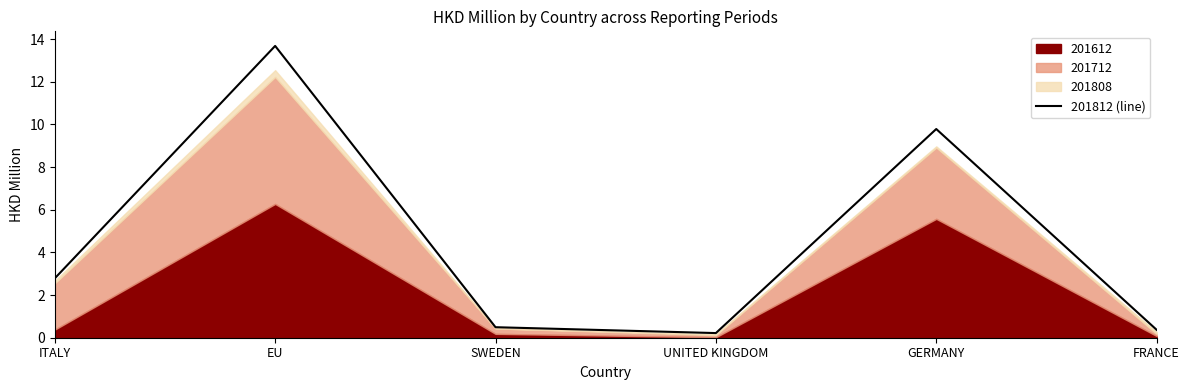

Count the number of values greater than 2.

3